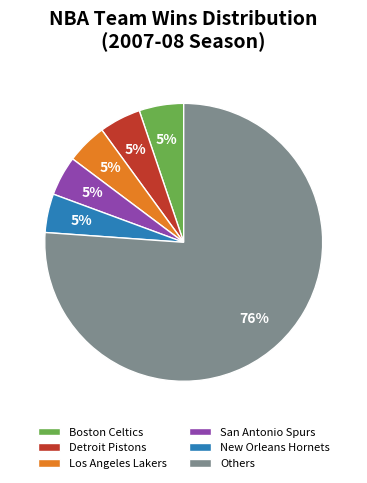

Count the number of slices in the pie.

6